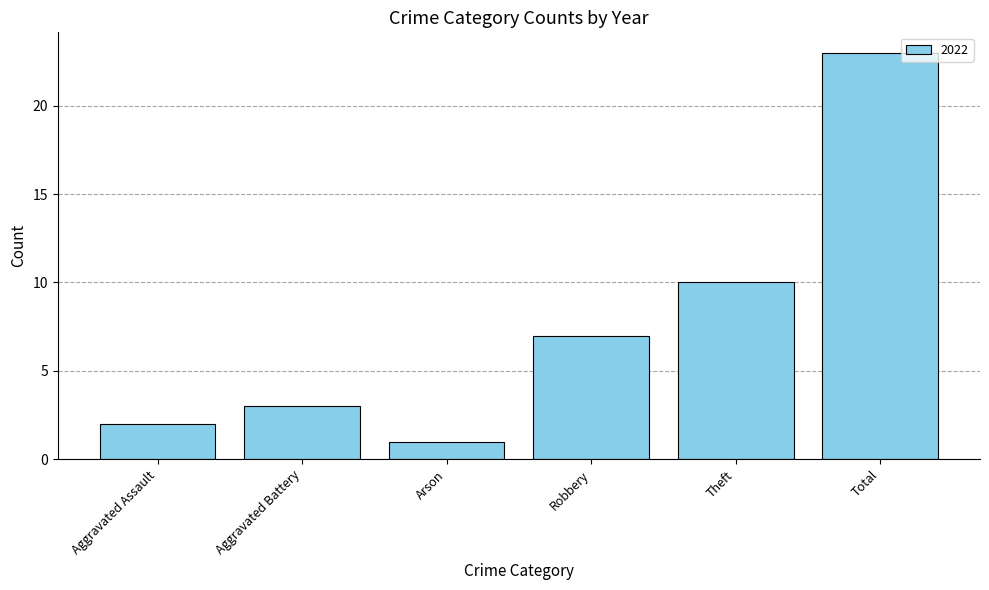

Reading left to right, what are all the values shown in this chart?

Aggravated Assault=2	Aggravated Battery=3	Arson=1	Robbery=7	Theft=10	Total=23